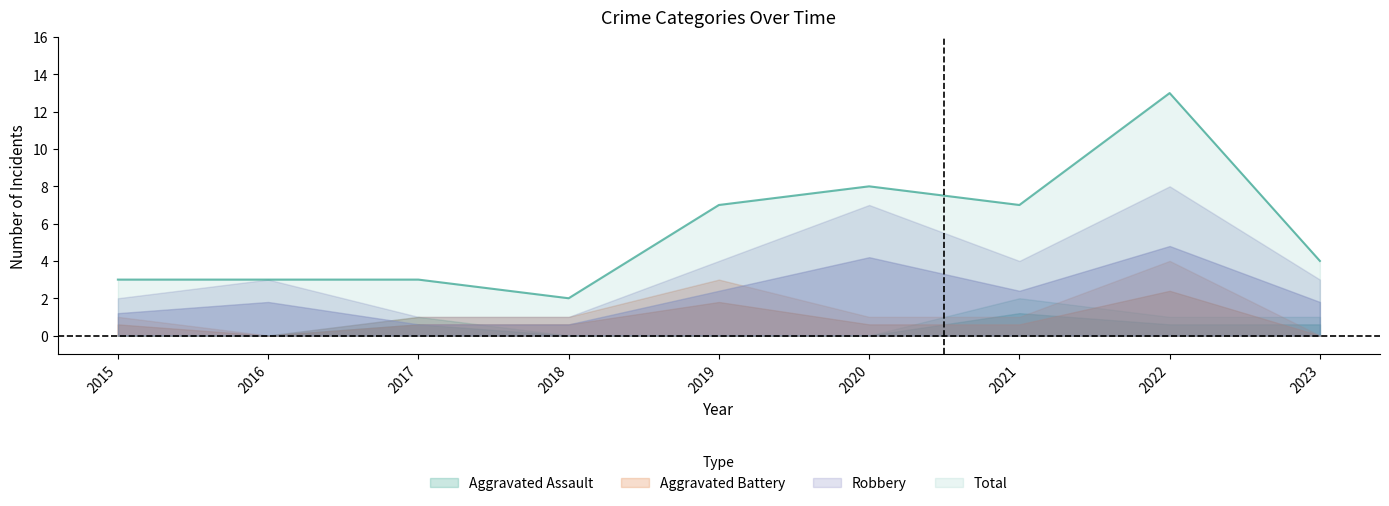

What is the difference between the maximum and second lowest values in the Aggravated Assault series?

2